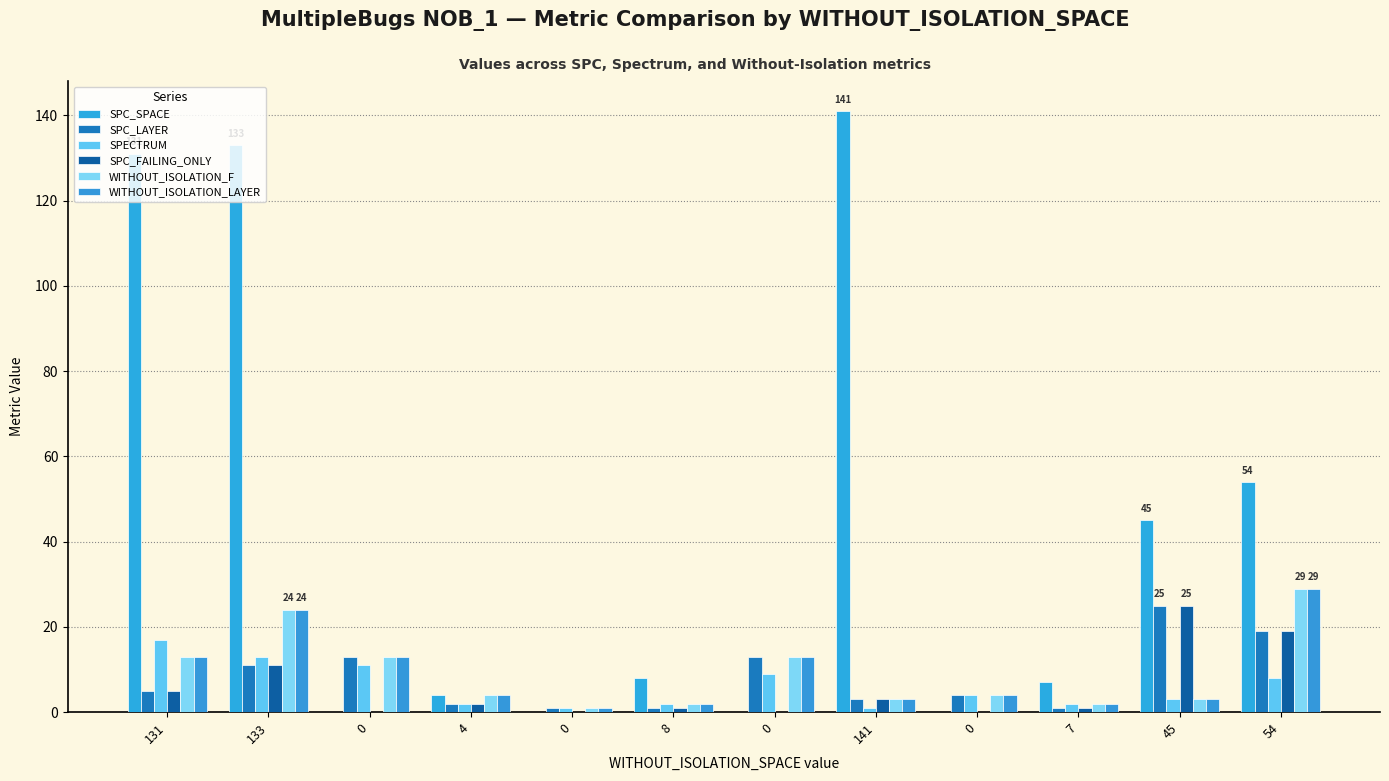

Is it true that SPC_SPACE equals 6 at 4?

False